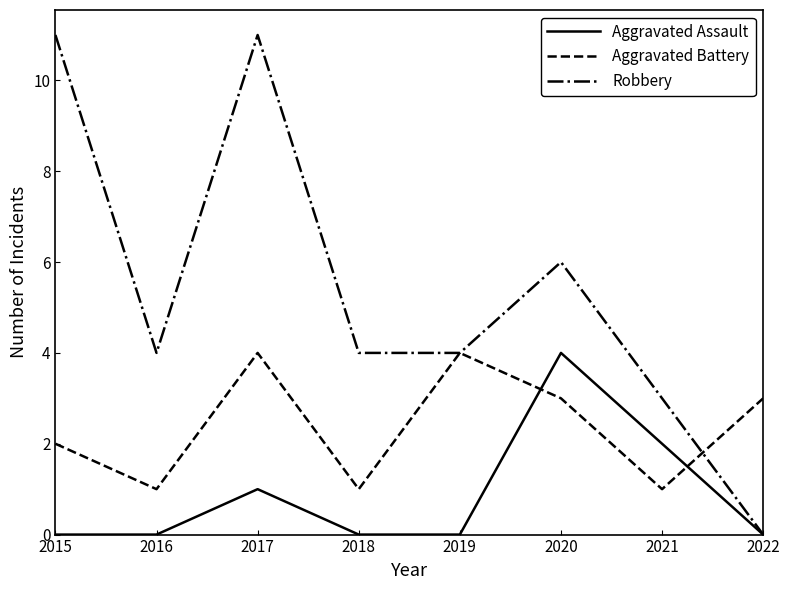

Which series has the widest spread of values?

Robbery